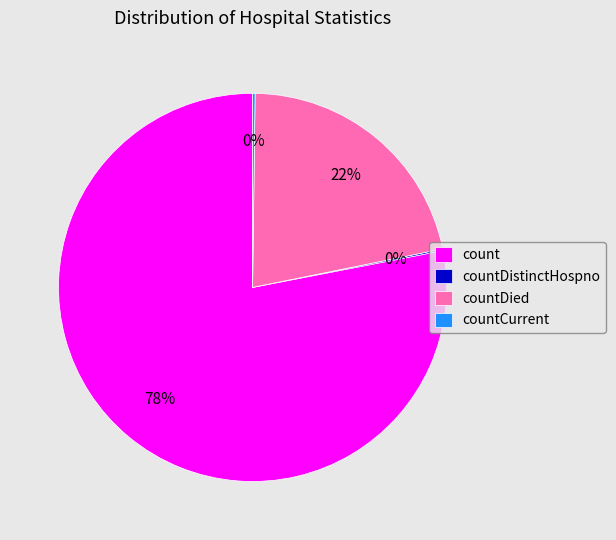

What is the largest slice in the pie chart?

count